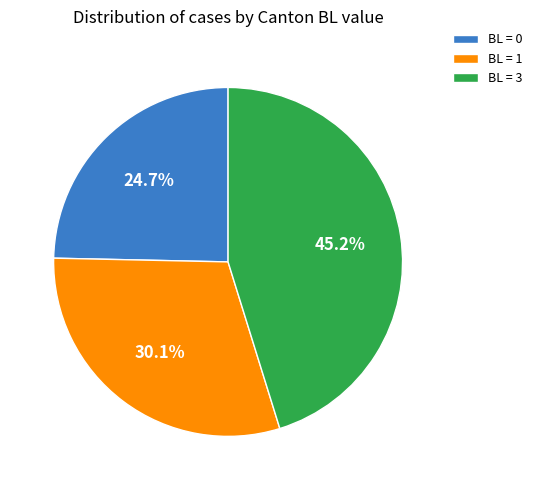

How many slices are in this pie chart?

3